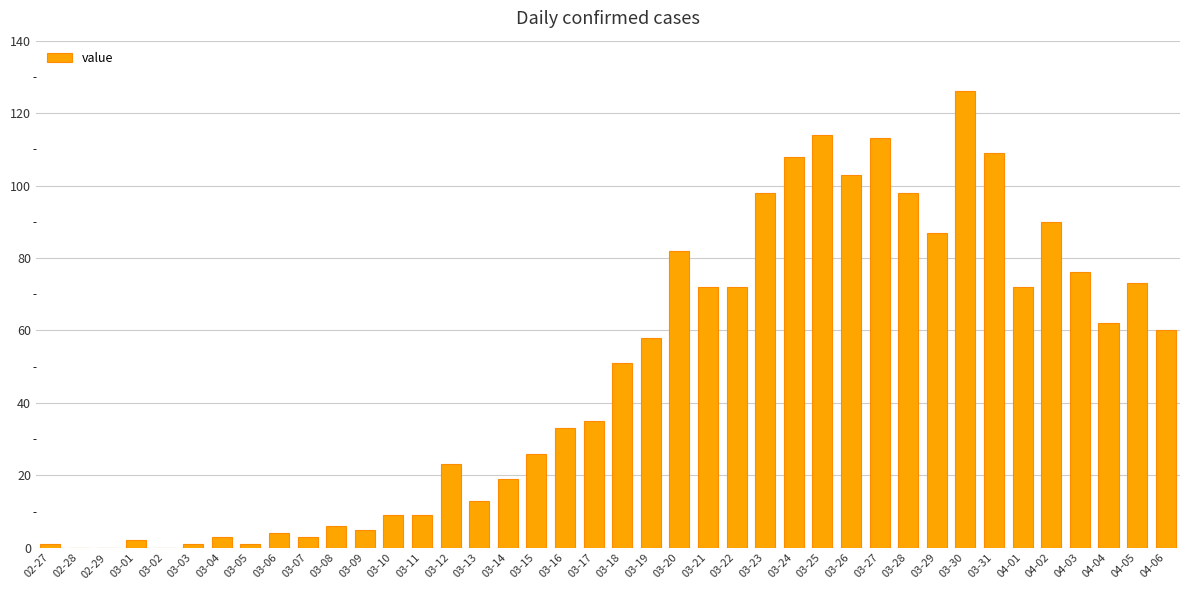

Approximately how many times larger is the value at 03-15 compared to 03-05?

26.0